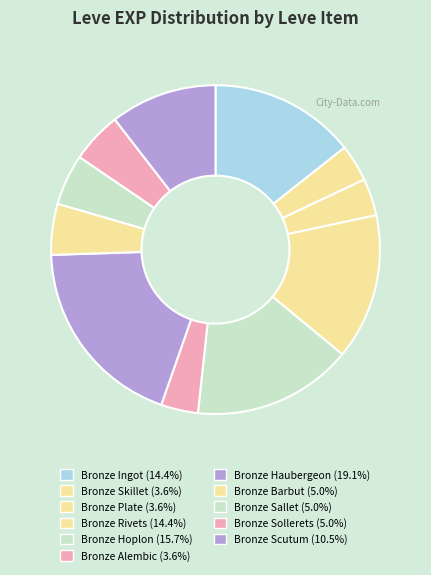

How many segments does this pie chart have?

11